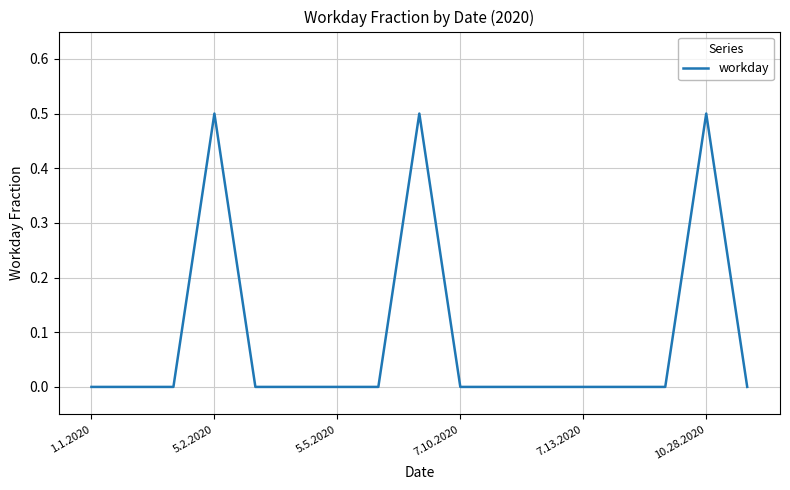

What is the difference between the maximum and minimum values?

0.5